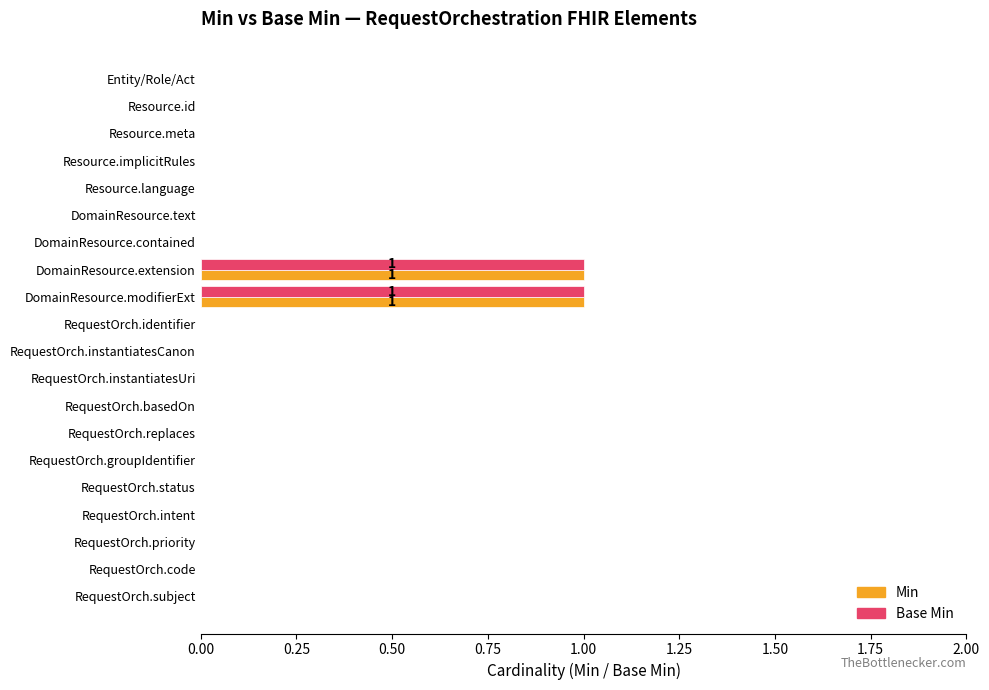

The Base Min series shows 0 at Resource.meta. True or false?

True